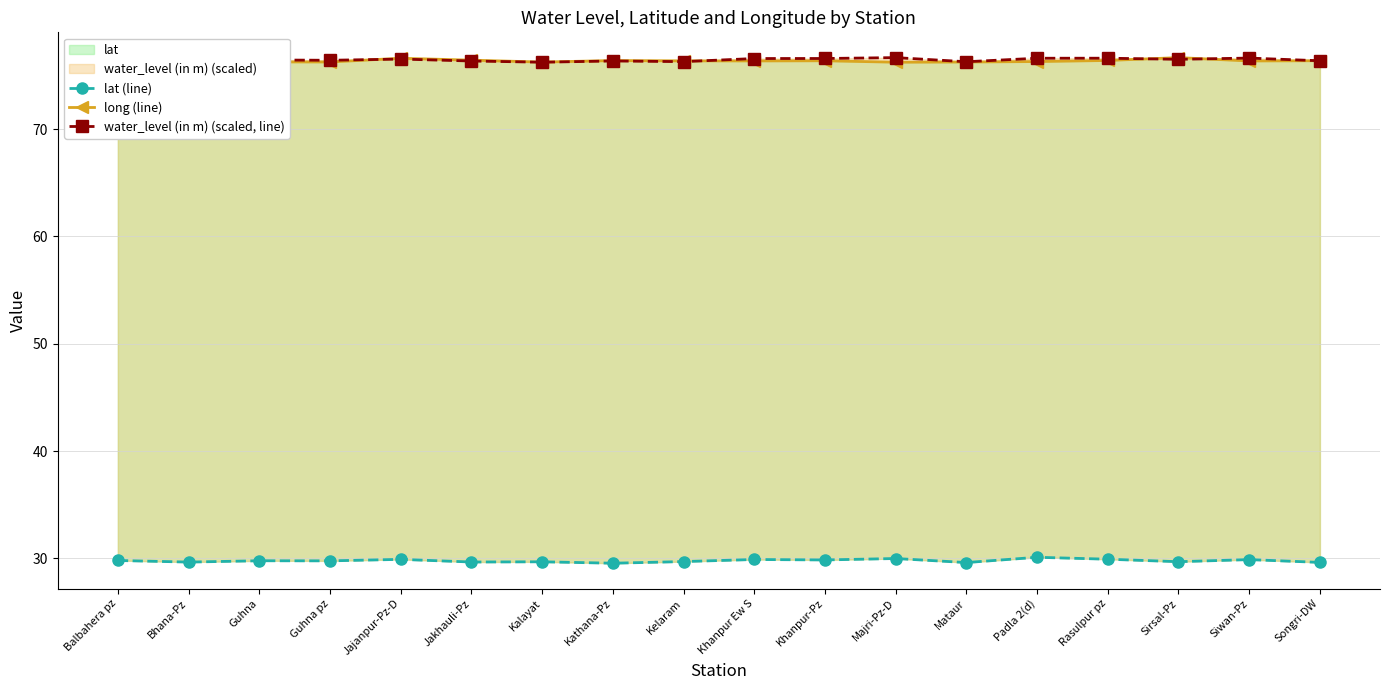

What is the value of the lat (line) point at the 6th from the left?

29.7